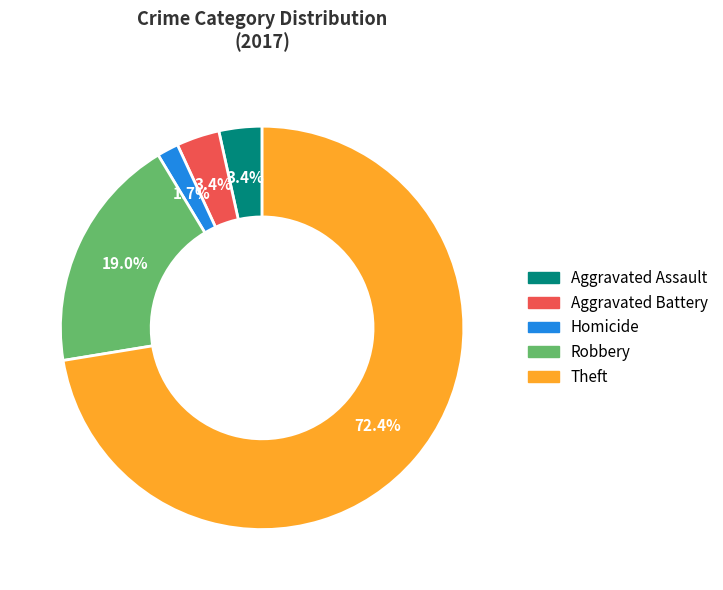

Does any single category account for the majority?

Yes